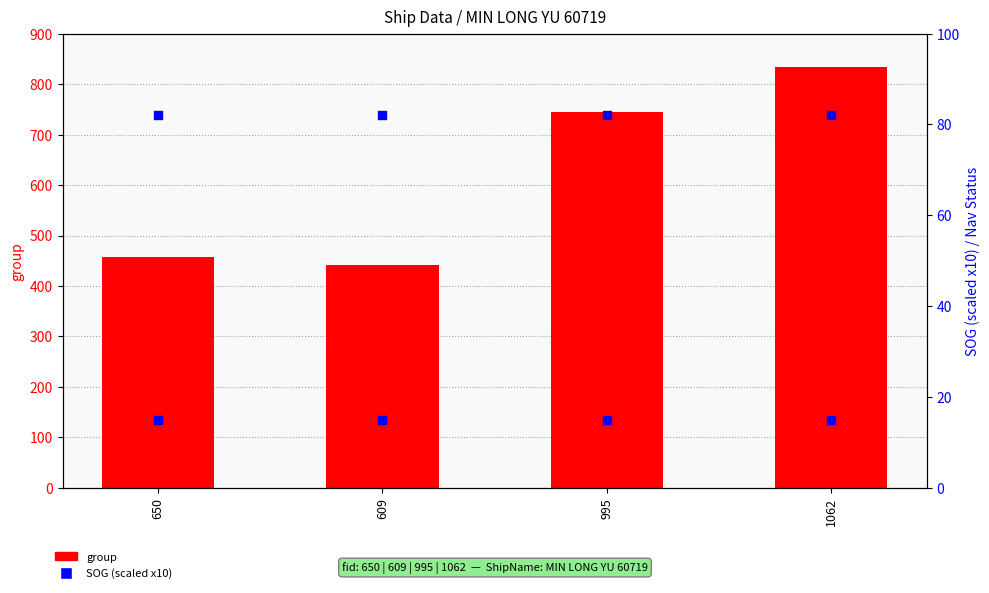

At which category is the sum across all series the highest?

1062